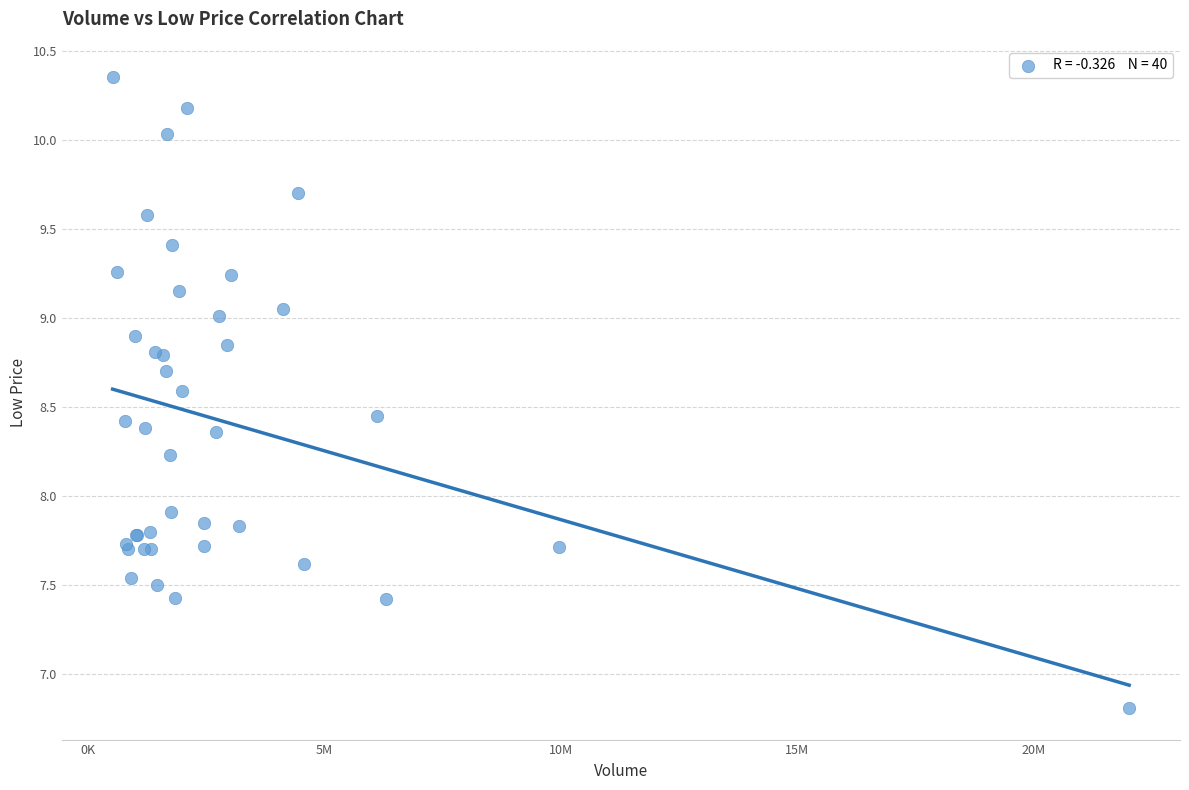

What Y value in the scatter plot is closest to 8?

7.9